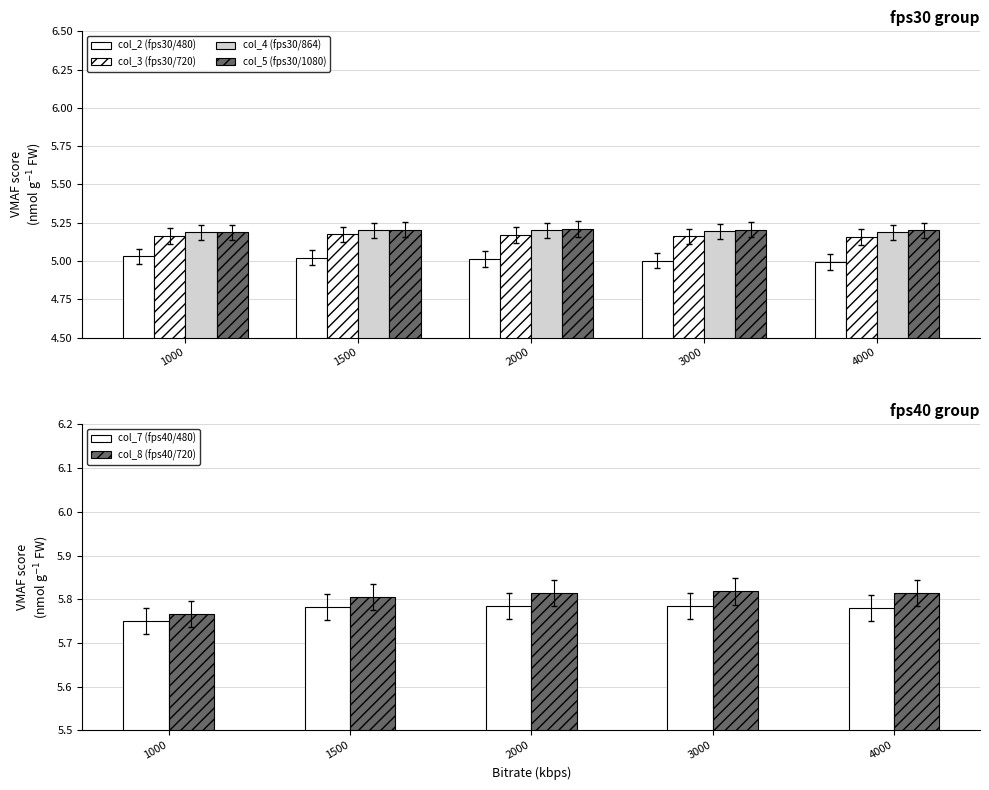

How many bars are there in each group?

6